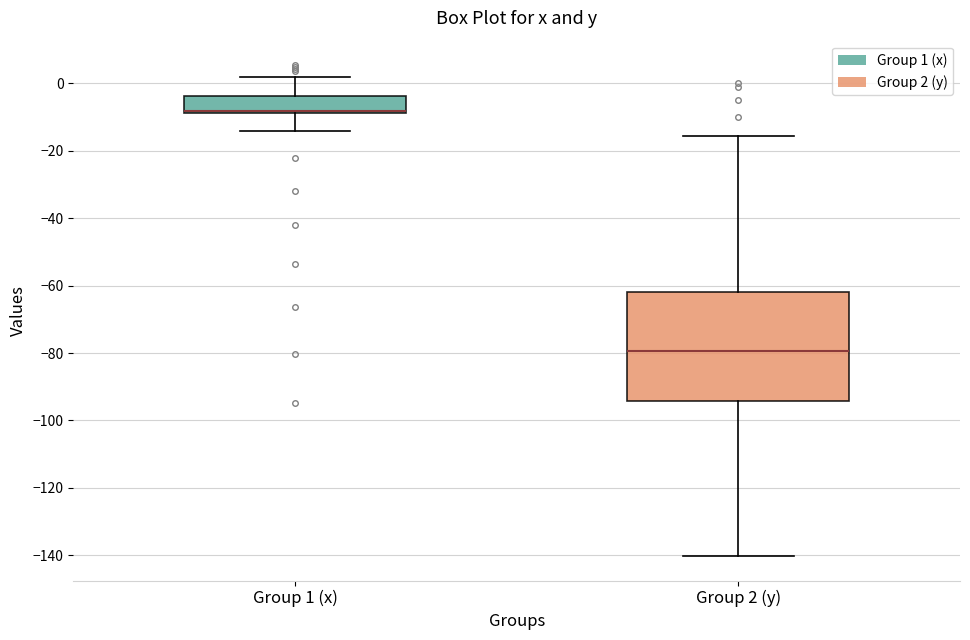

Reading left to right, transcribe this box plot: for each box, give where its median line is, the range the box spans, and where its two whiskers end, as read against the y-axis. The values are not printed on the chart, so give them approximately, as read against the axis.

Group 1 (x): median -8 (drawn on the box's lower edge), box -8 to -4, whiskers -14 to 2
Group 2 (y): median -80, box -94 to -62, whiskers -140 to -16